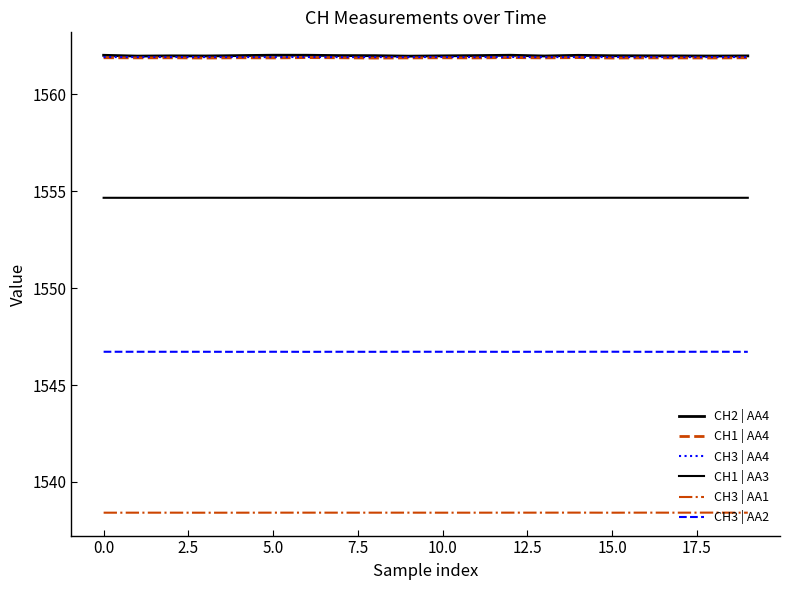

How many lines are shown in the chart?

6